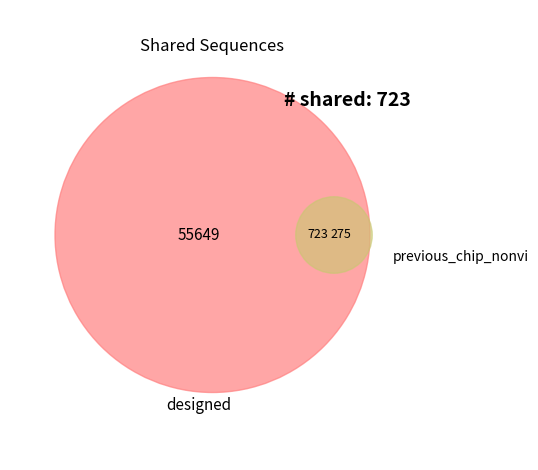

To the nearest percent, what portion does 0.09 represent?

1%